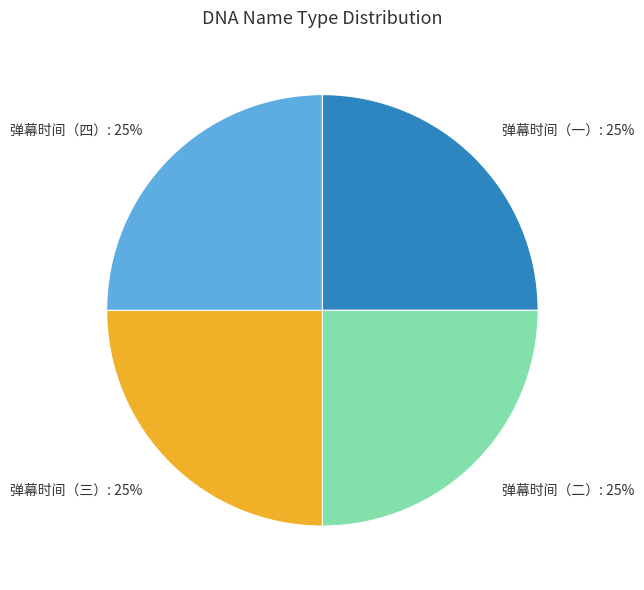

Approximately how many times larger is the value at 弹幕时间（一） compared to 弹幕时间（三）?

1.0